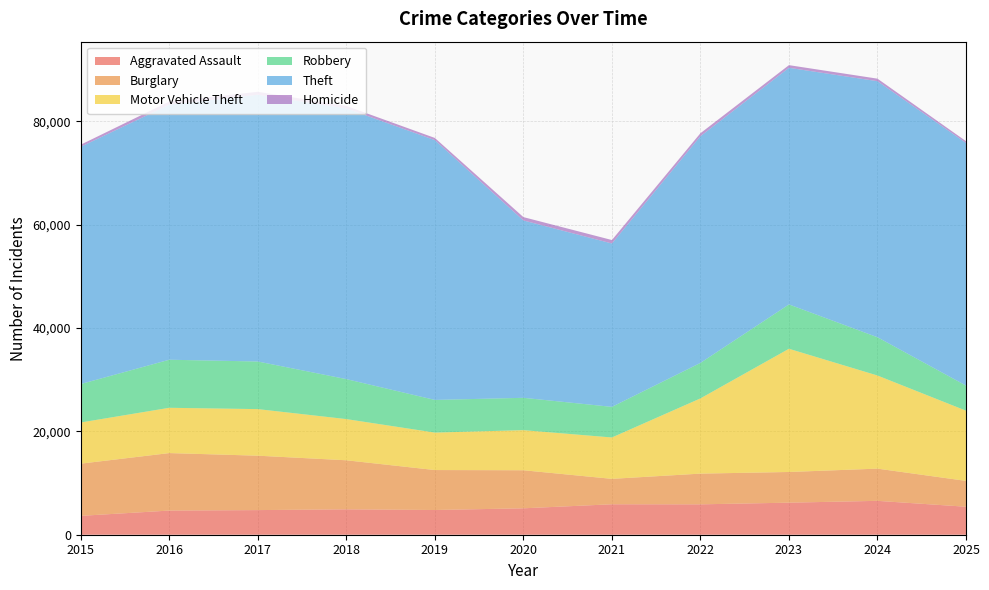

Reading left to right, extract all data points from this chart.

Aggravated Assault: 2015=3653	2016=4674	2017=4767	2018=4915	2019=4786	2020=5112	2021=5895	2022=5880	2023=6205	2024=6556	2025=5418
Burglary: 2015=10105	2016=11129	2017=10530	2018=9495	2019=7733	2020=7368	2021=4921	2022=5947	2023=5939	2024=6236	2025=5002
Motor Vehicle Theft: 2015=7968	2016=8768	2017=9018	2018=7972	2019=7251	2020=7763	2021=8008	2022=14562	2023=23852	2024=18026	2025=13592
Robbery: 2015=7443	2016=9302	2017=9214	2018=7739	2019=6322	2020=6259	2021=5924	2022=6870	2023=8580	2024=7407	2025=4857
Theft: 2015=45923	2016=49374	2017=51629	2018=52398	2019=50290	2020=34332	2021=31626	2022=43880	2023=45806	2024=49563	2025=46961
Homicide: 2015=413	2016=608	2017=575	2018=482	2019=421	2020=648	2021=669	2022=580	2023=514	2024=493	2025=349